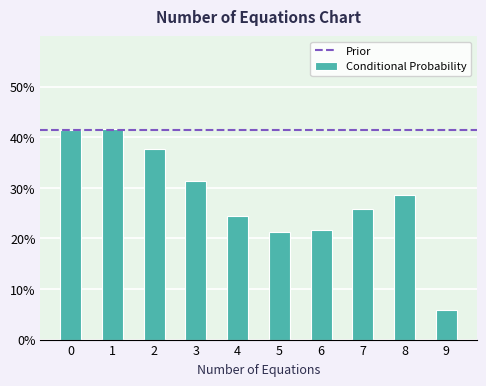

What is the change in value from 0 to 5?

-20.1